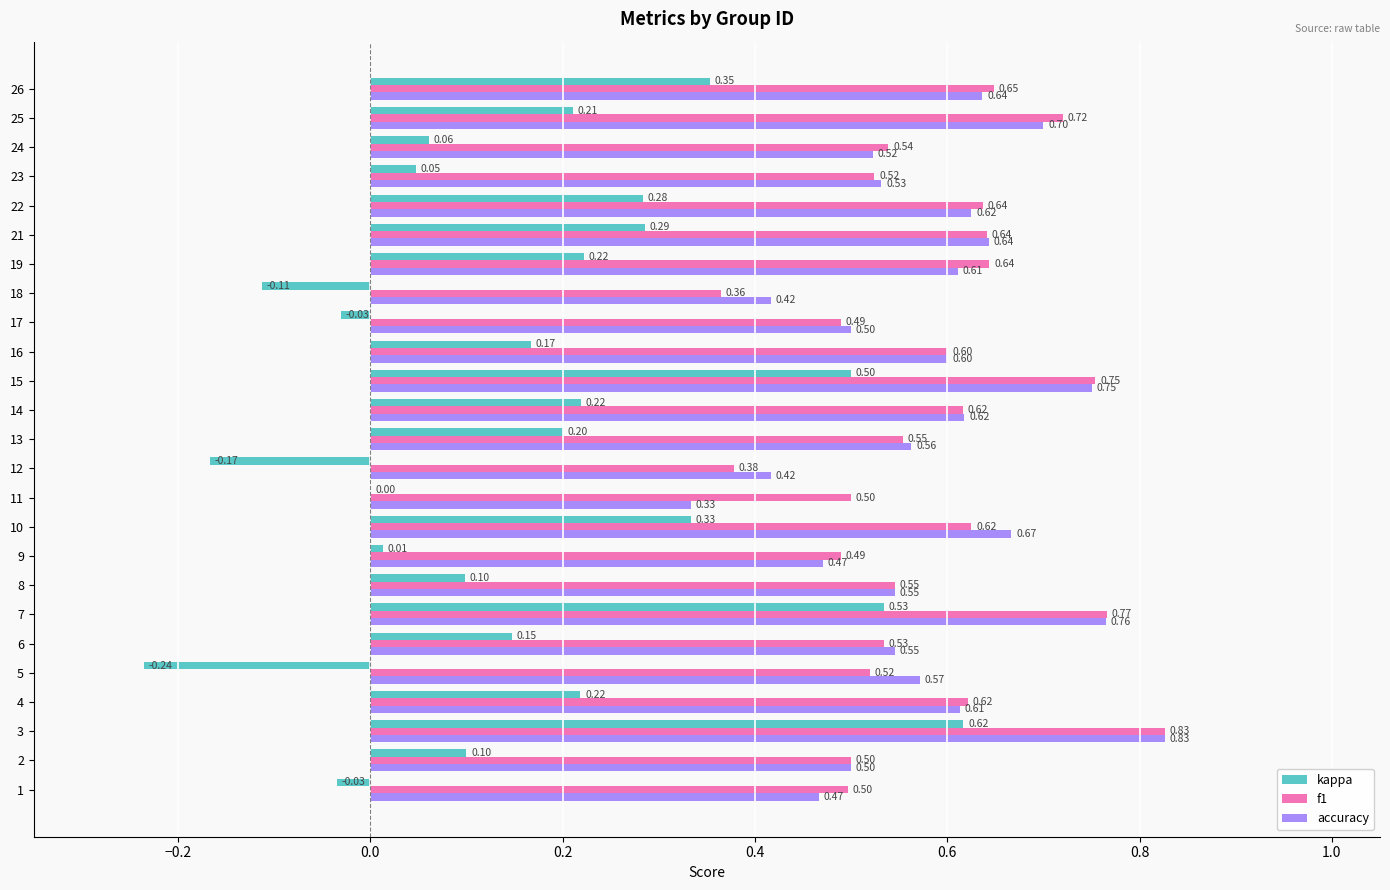

Which series has the largest total across all categories?

f1